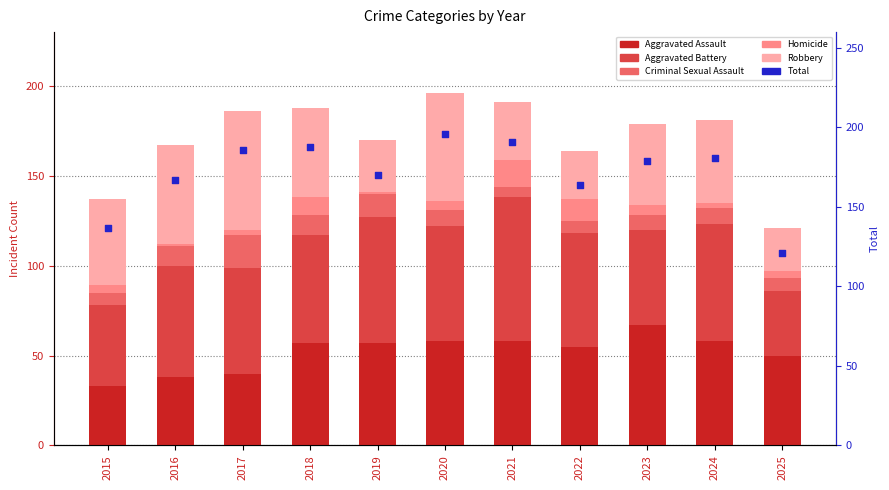

What are all the series names shown in the legend?

Aggravated Assault, Aggravated Battery, Criminal Sexual Assault, Homicide, Robbery, Total